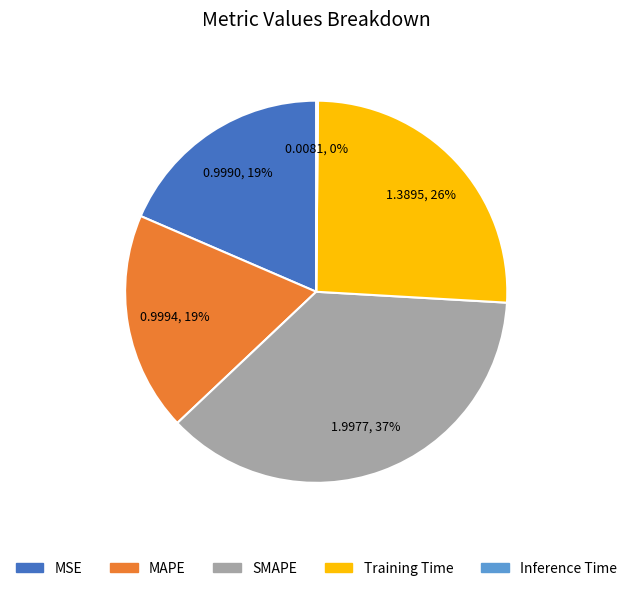

Is there any slice that represents more than half of the pie?

No